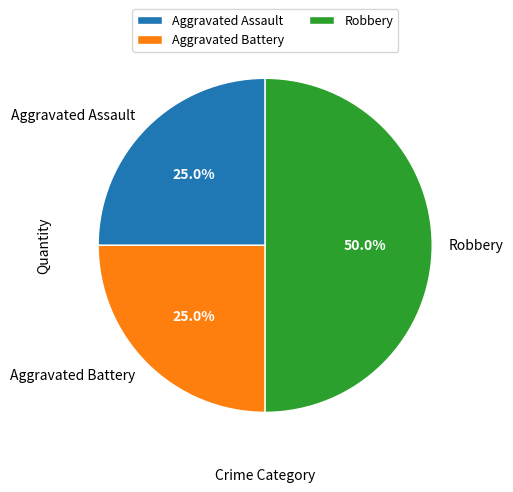

Approximately how many times larger is the value at Aggravated Assault compared to Robbery?

0.5